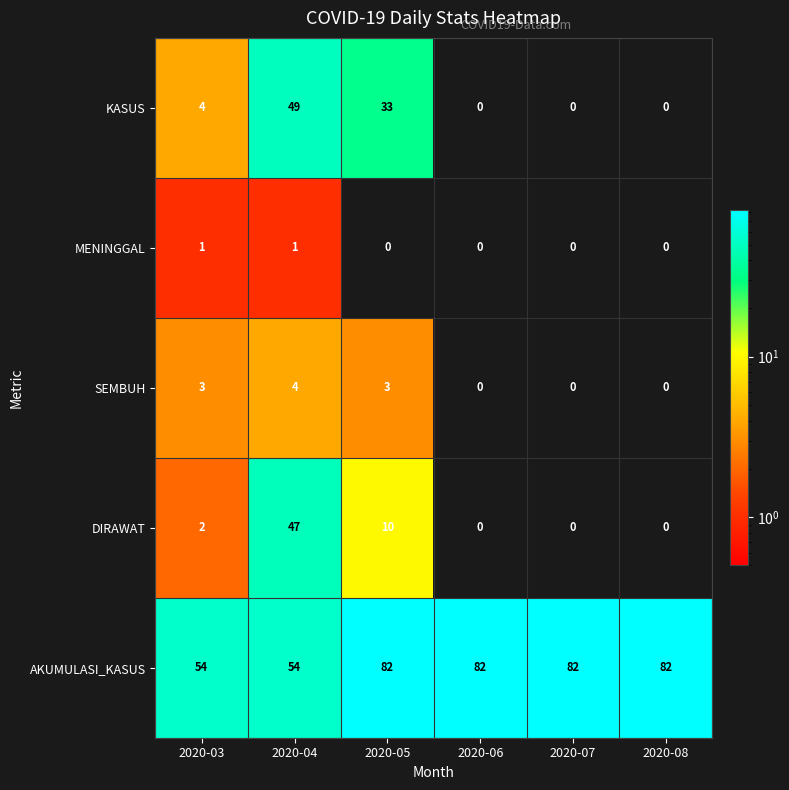

Reading left to right, extract all data points from this chart.

KASUS: 2020-03=4	2020-04=49	2020-05=33	2020-06=0	2020-07=0	2020-08=0
MENINGGAL: 2020-03=1	2020-04=1	2020-05=0	2020-06=0	2020-07=0	2020-08=0
SEMBUH: 2020-03=3	2020-04=4	2020-05=3	2020-06=0	2020-07=0	2020-08=0
DIRAWAT: 2020-03=2	2020-04=47	2020-05=10	2020-06=0	2020-07=0	2020-08=0
AKUMULASI_KASUS: 2020-03=54	2020-04=54	2020-05=82	2020-06=82	2020-07=82	2020-08=82